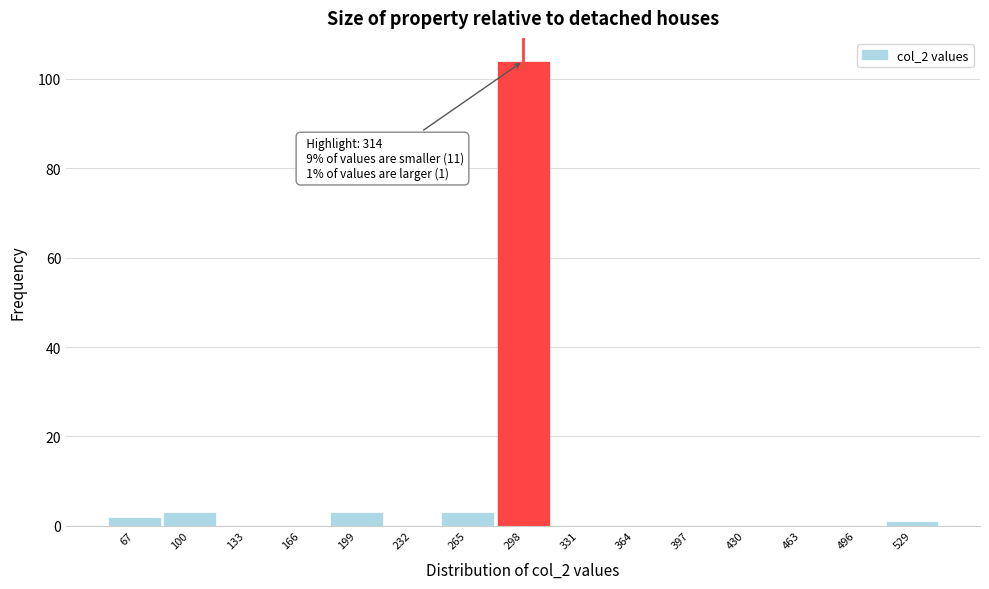

Reading left to right, what are all the values shown in this chart?

67=2	100=3	133=0	166=0	199=3	232=0	265=3	298=104	331=0	364=0	397=0	430=0	463=0	496=0	529=1